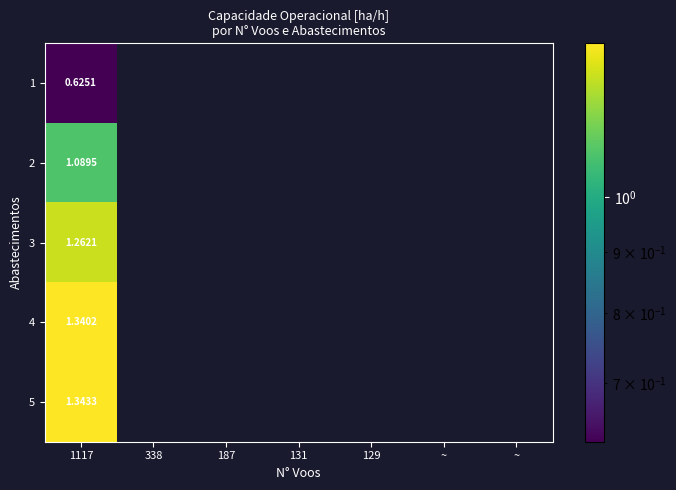

The value of 5 at 1117 is 1.3. True or false?

True